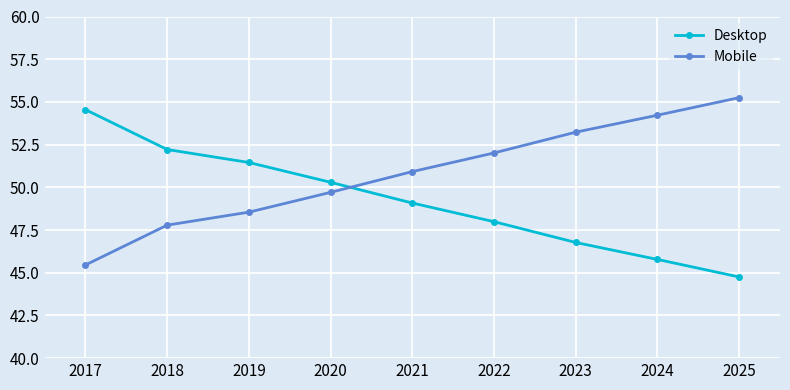

At which label is Desktop closest to 49?

2021